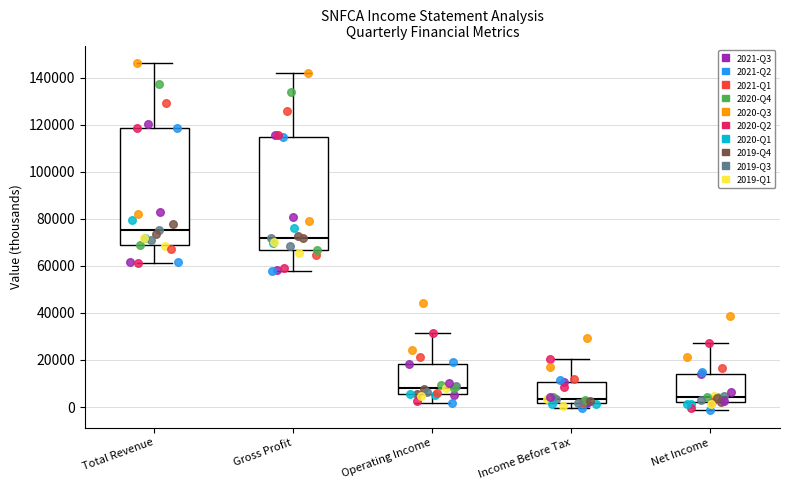

Where does the lower whisker of the box for Gross Profit end on the y-axis? The values are not printed on the chart, so give them approximately, as read against the axis.

58000